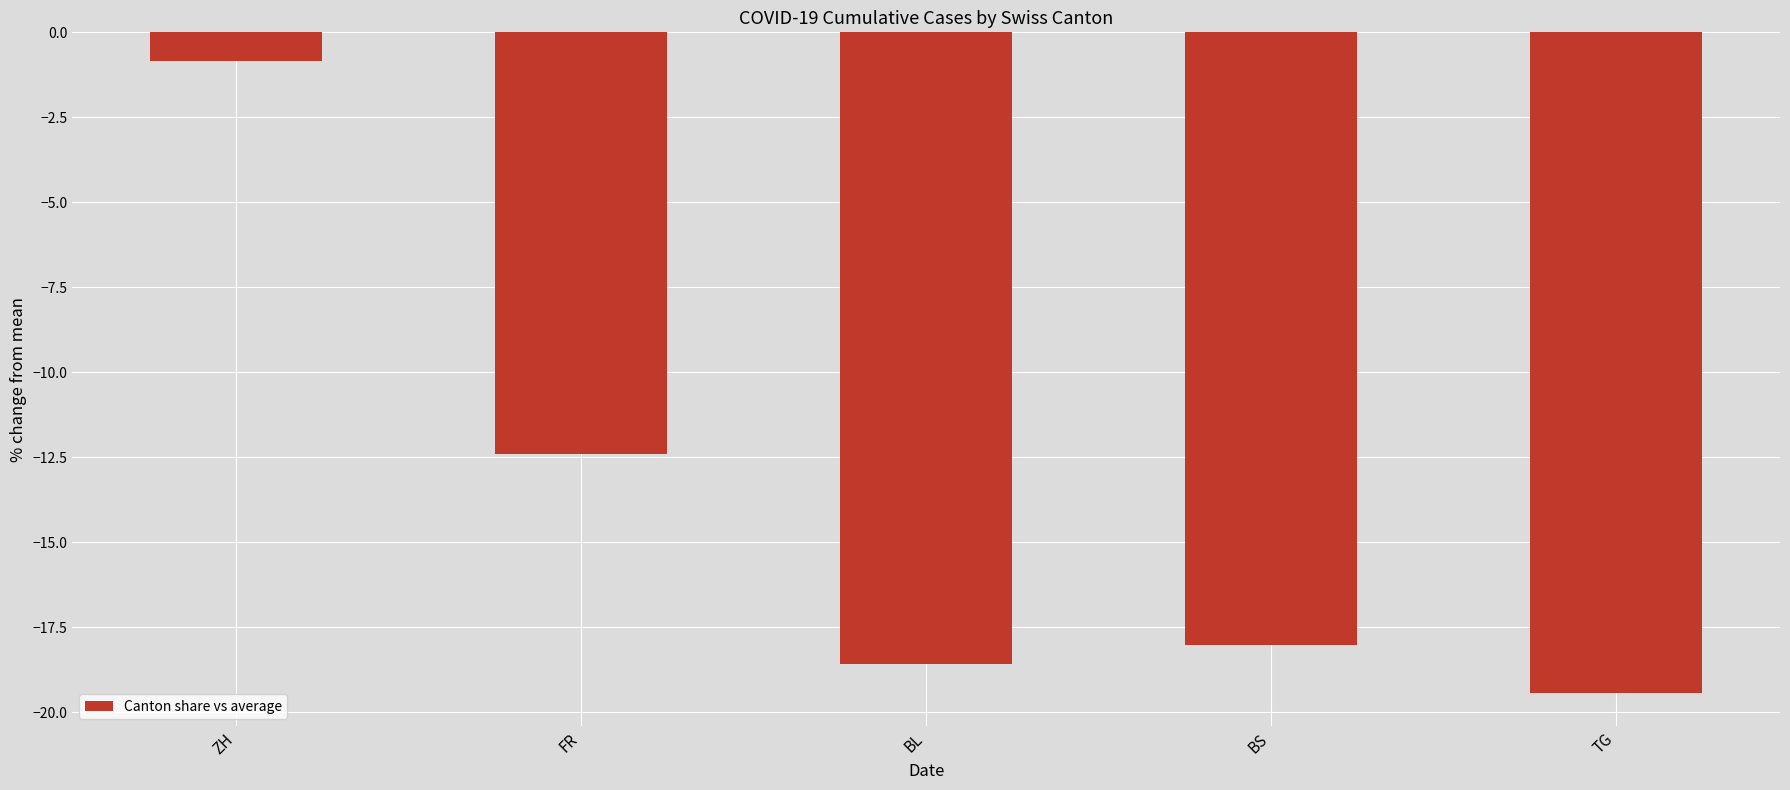

Are the bars horizontal?

No